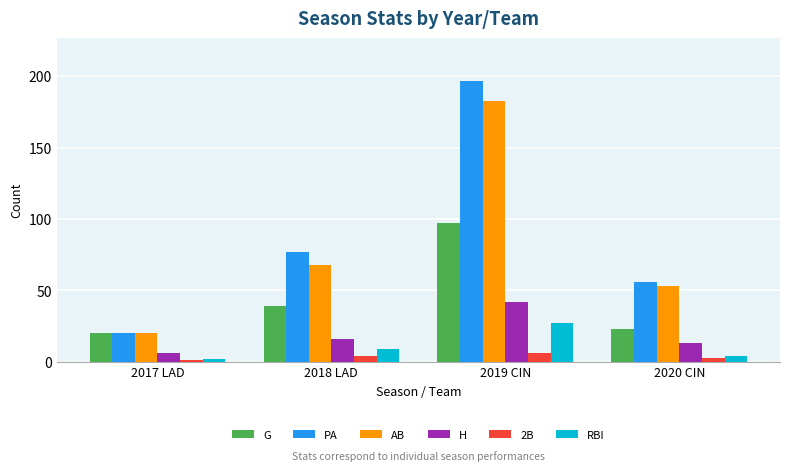

What is the average value of the G series?

45